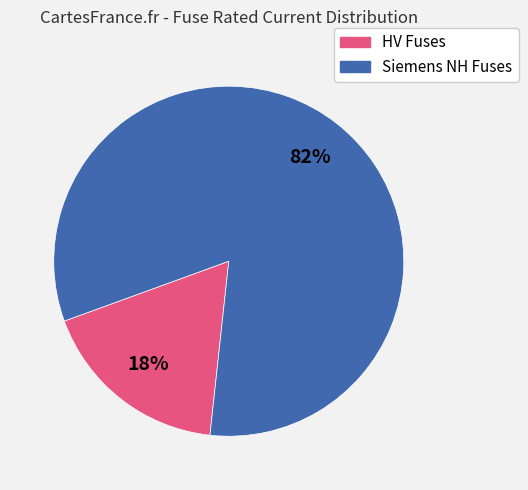

To the nearest percent, what is the average slice percentage?

50%